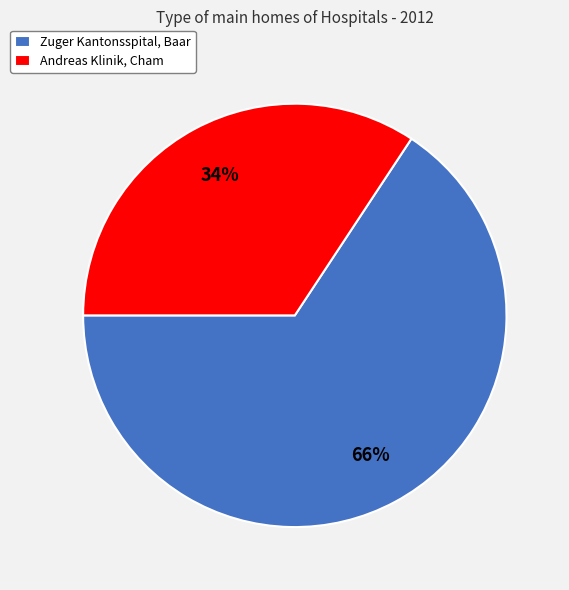

Is there a majority slice in this chart?

Yes